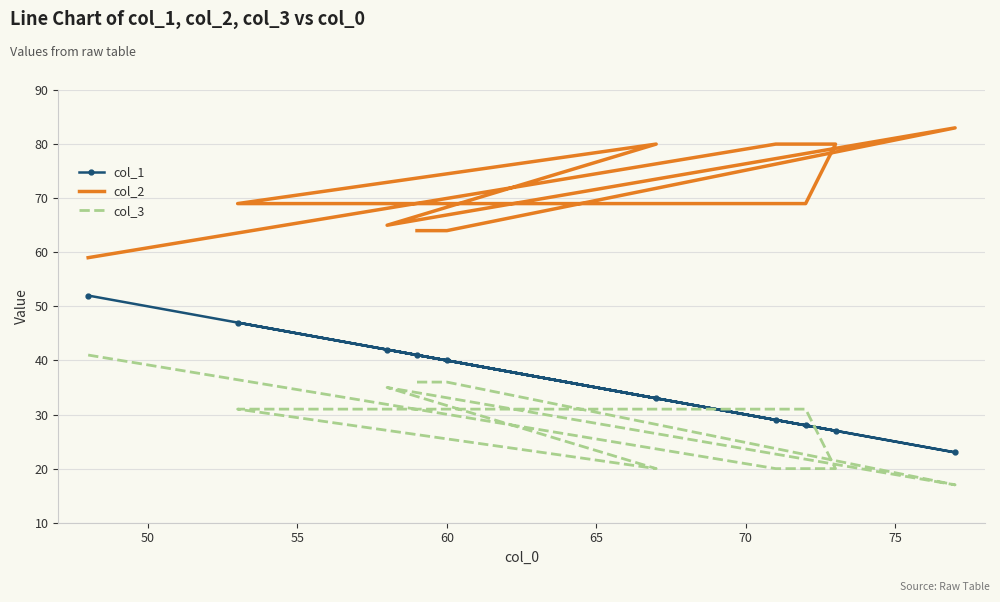

How many data points in col_1 are less than 40?

5